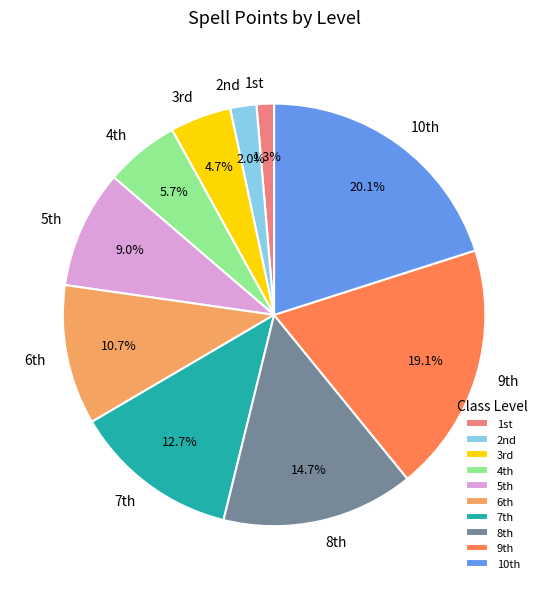

Which slice is the largest?

10th